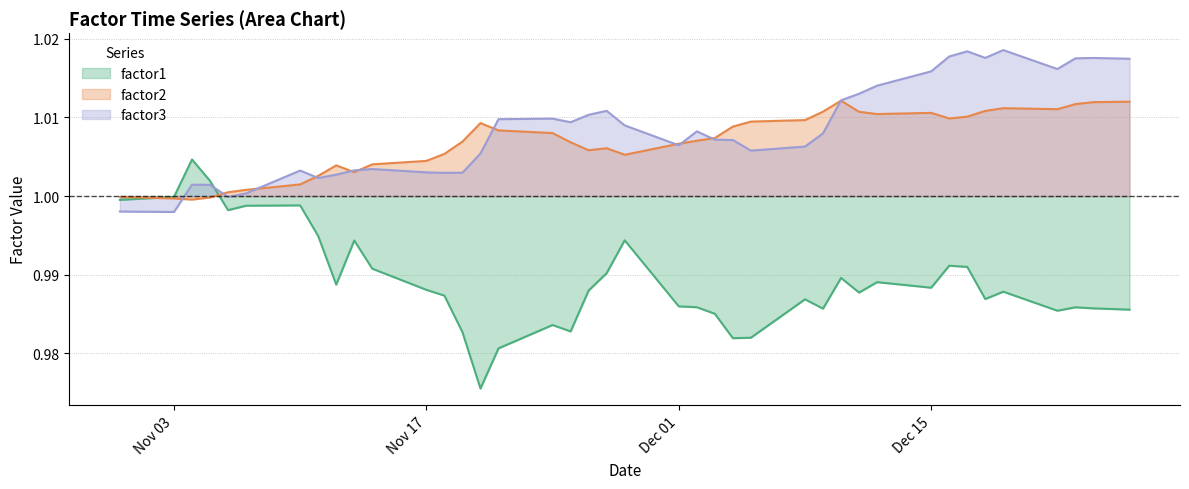

Rank the series by their maximum value, from highest to lowest.

factor3, factor2, factor1